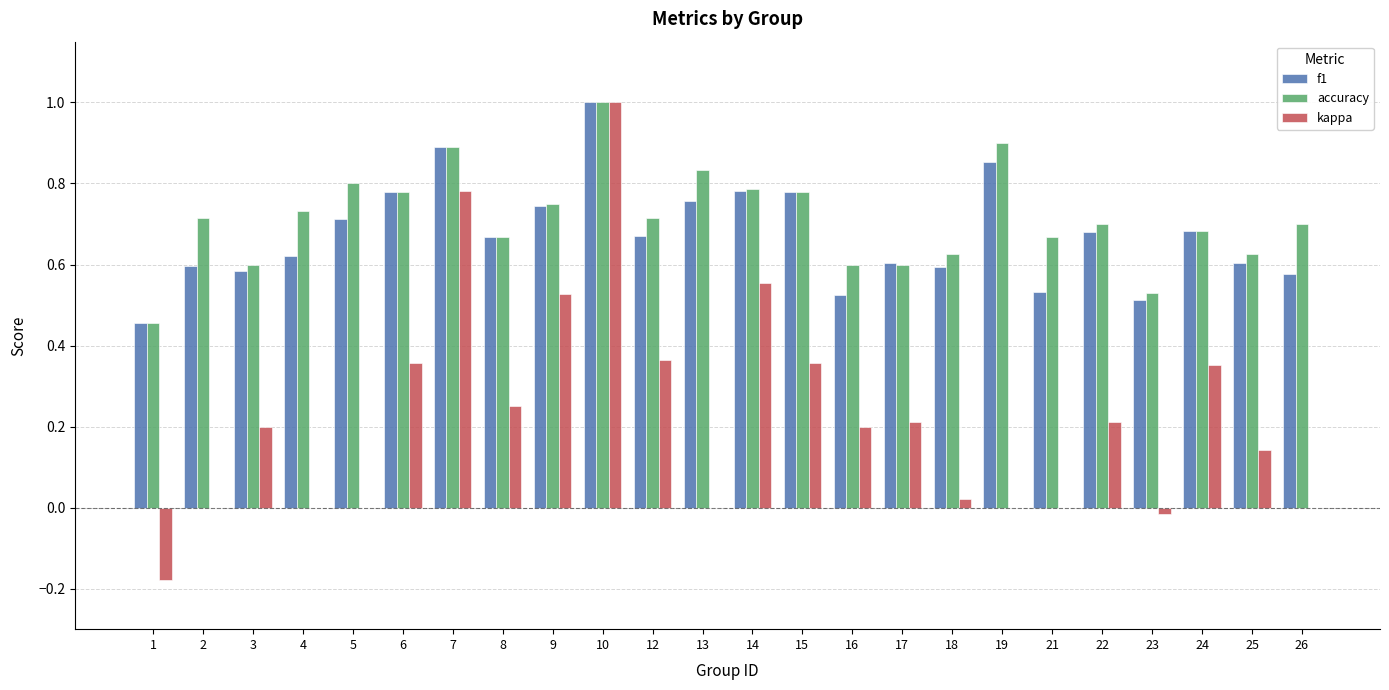

Is the value of kappa at 6 greater than the value of f1 at 8?

No